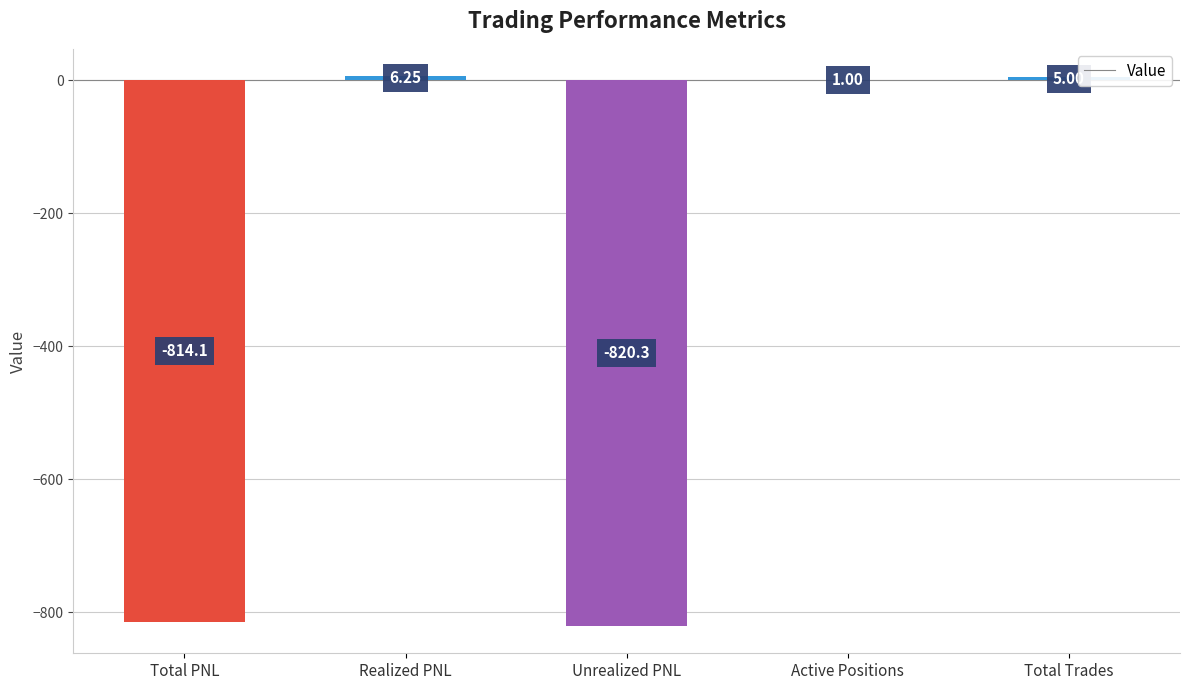

Are the bars grouped side by side (vs. stacked)?

No